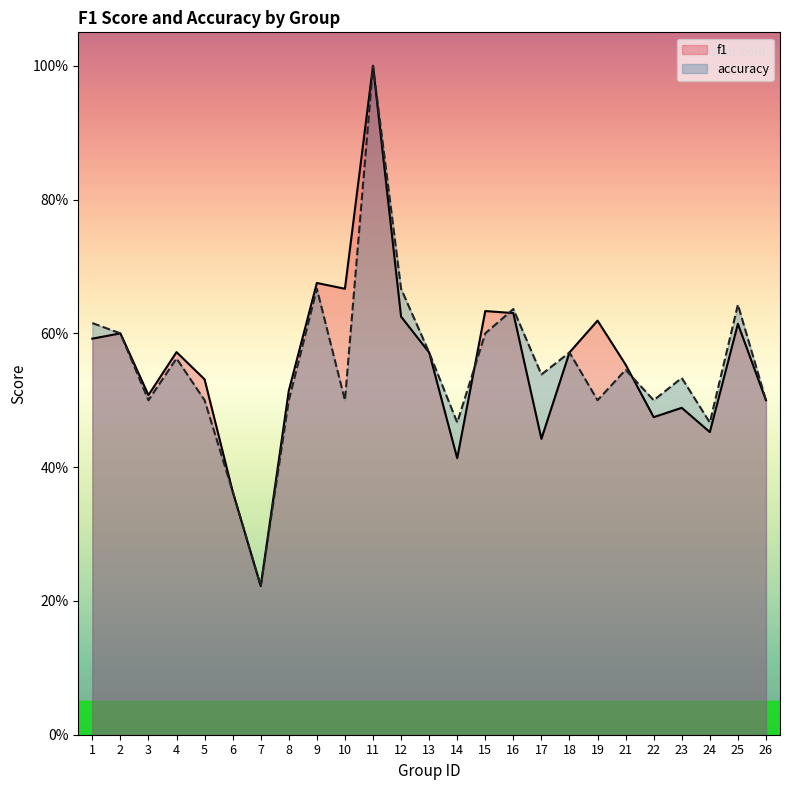

At how many categories does at least one series exceed 0?

25